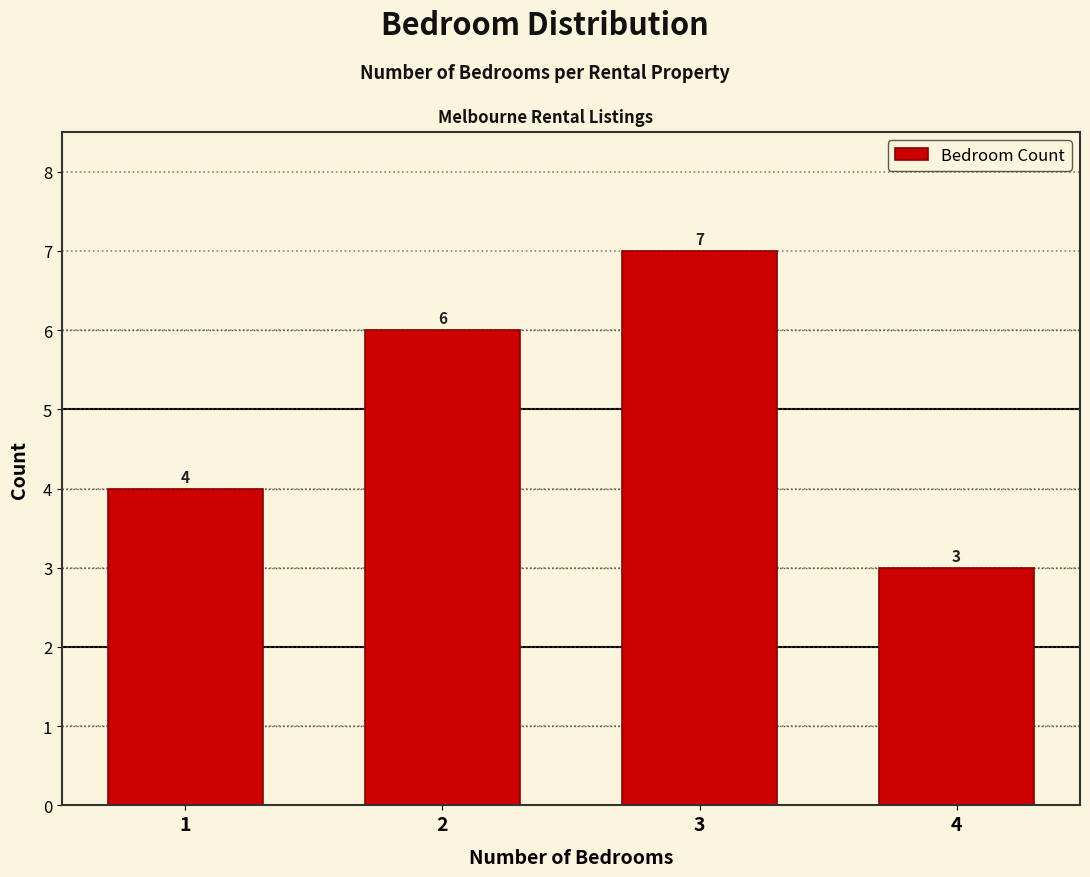

Reading left to right, list all the values displayed in this chart.

4	6	7	3